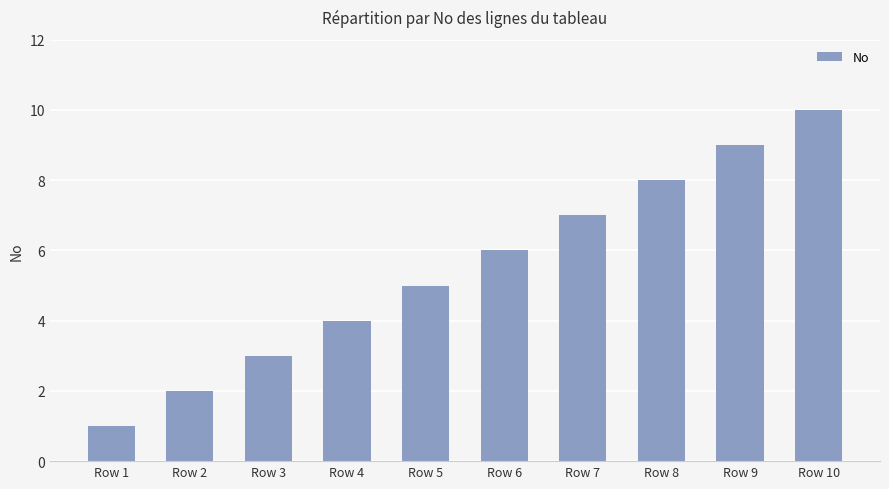

Which has a higher value, Row 3 or Row 5?

Row 5